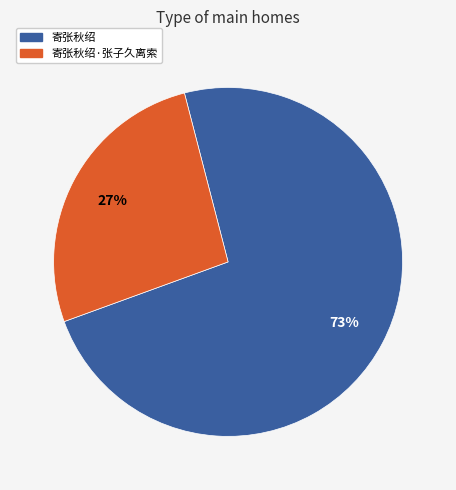

To the nearest percent, what is the average slice percentage?

50%